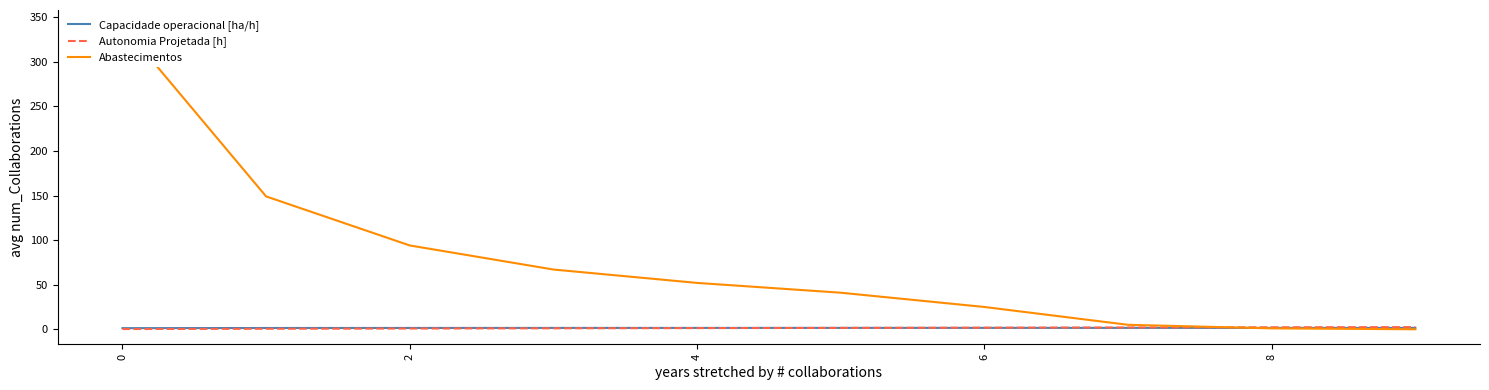

Where do Autonomia Projetada [h] and Capacidade operacional [ha/h] first cross each other?

6 and 8